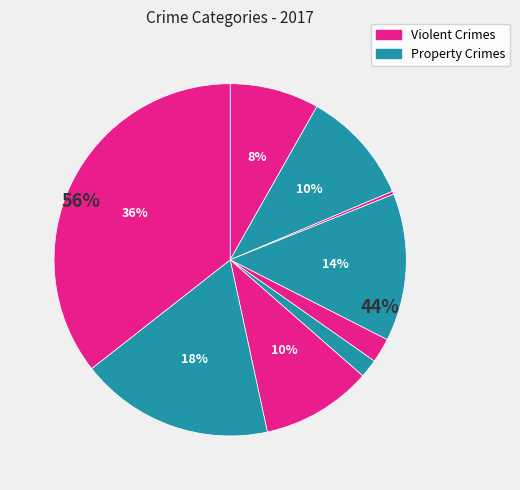

Is there any slice that represents more than half of the pie?

No